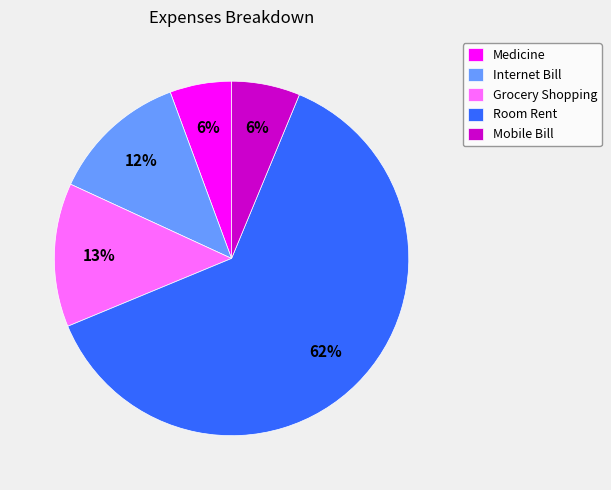

True or false: Grocery Shopping accounts for 20% of the total.

False